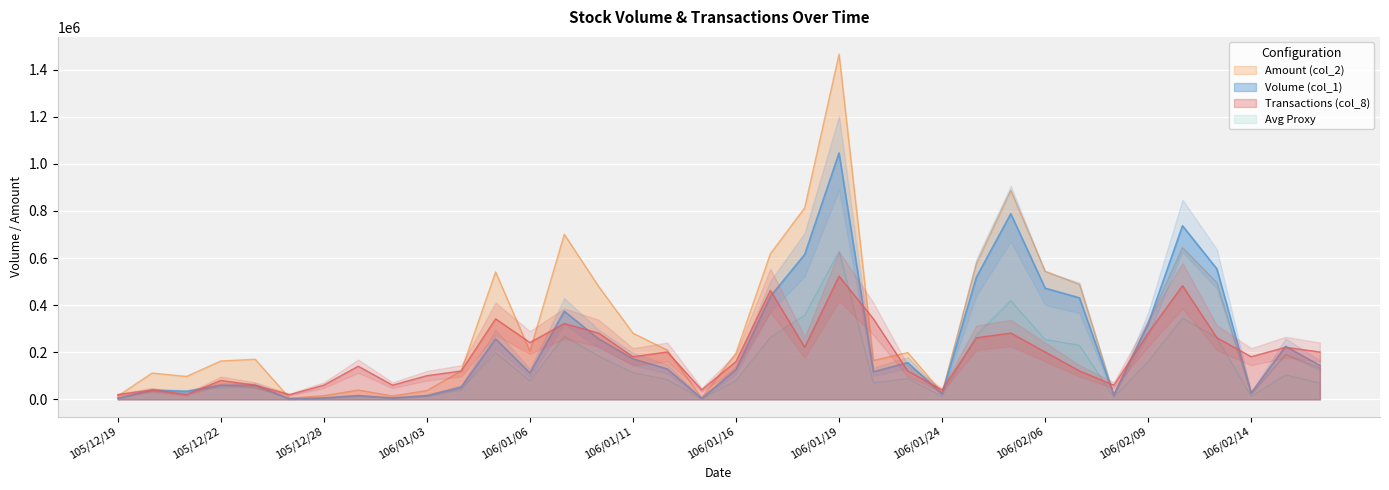

What is the sum of the Transactions (col_8) values at 106/02/06 and 106/01/20?

543115.4